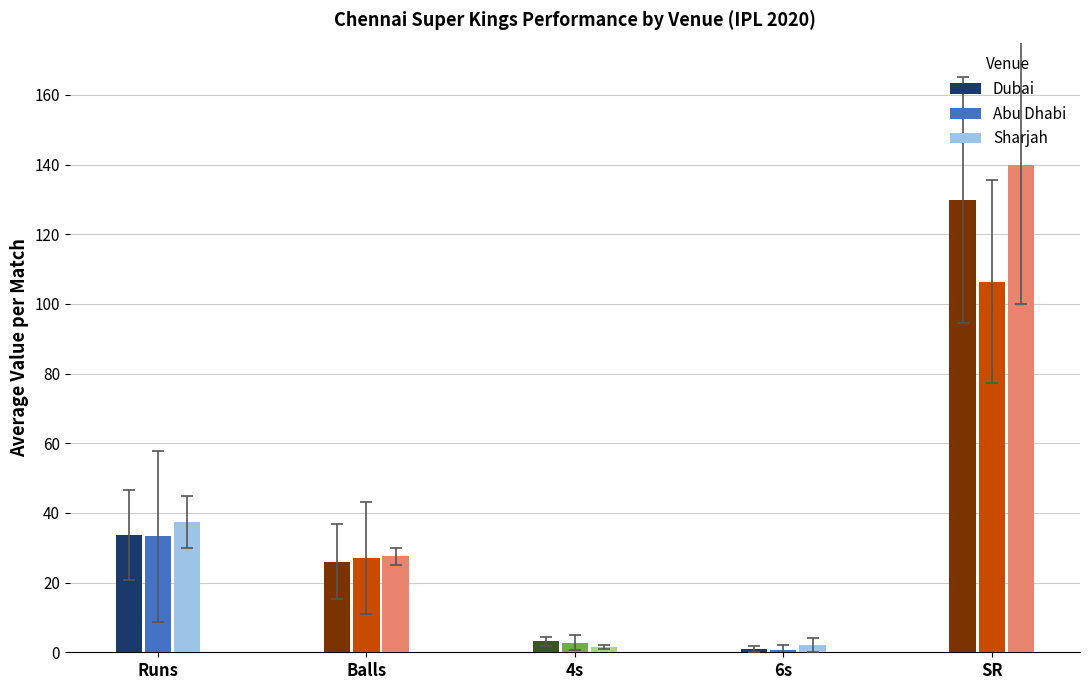

What is the greatest value displayed?

140.0